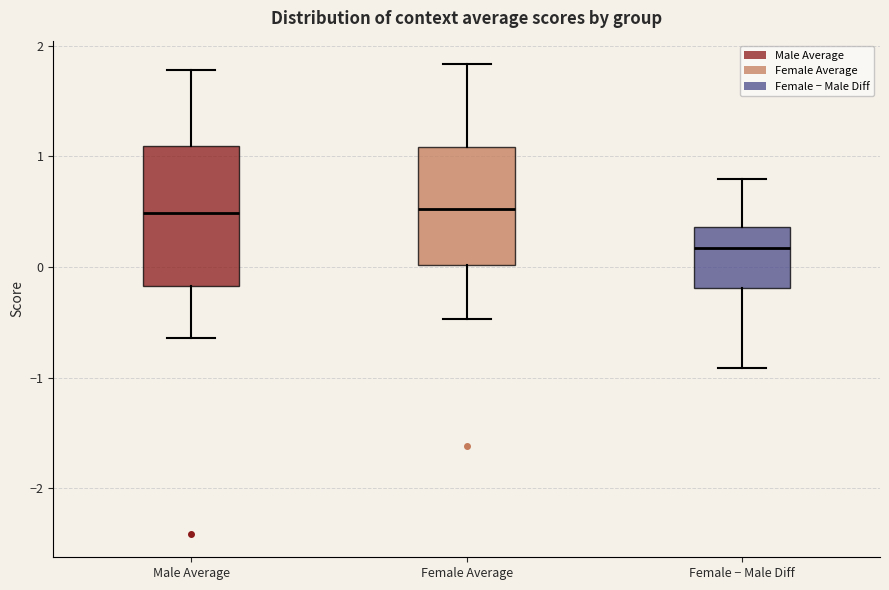

Comparing the boxes themselves (not the whiskers), which one is the tallest?

Male Average